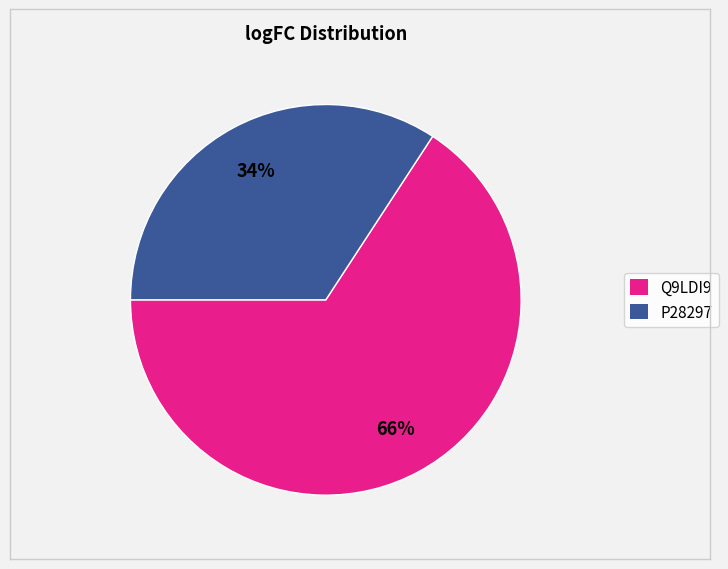

Which category accounts for the majority?

Q9LDI9